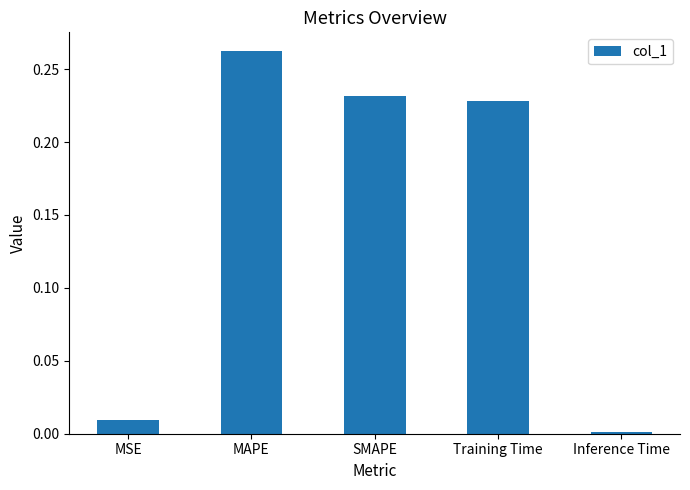

What is the sum of all values?

0.7